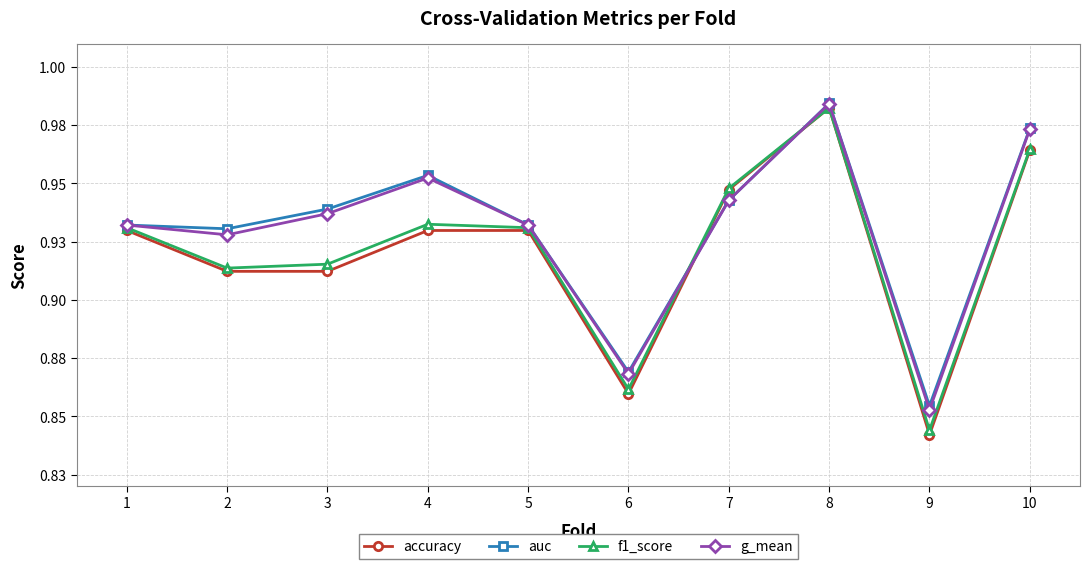

At which label is auc closest to 0?

9